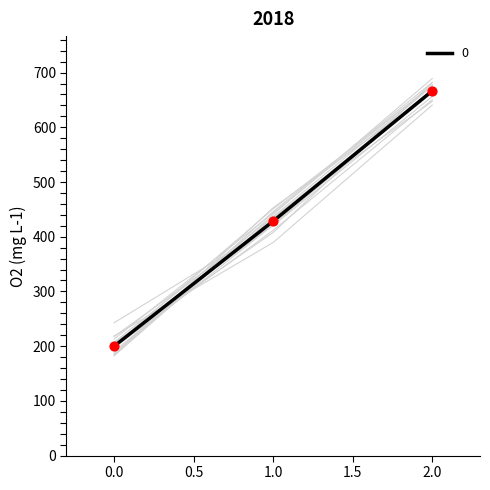

Which has a higher value, 2 or 1?

2